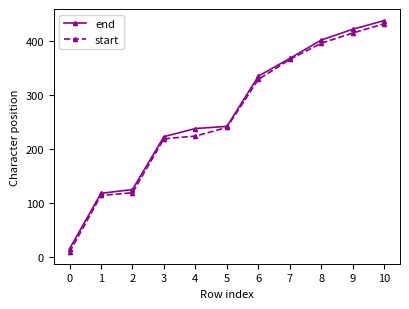

How many lines are shown in the chart?

2